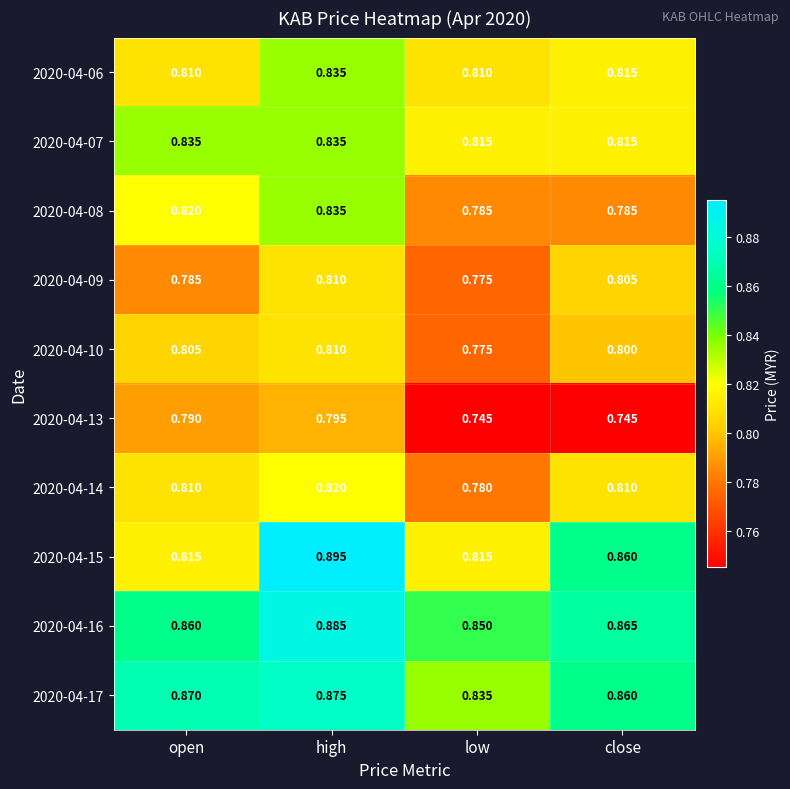

Which label corresponds to the largest value in the chart?

high